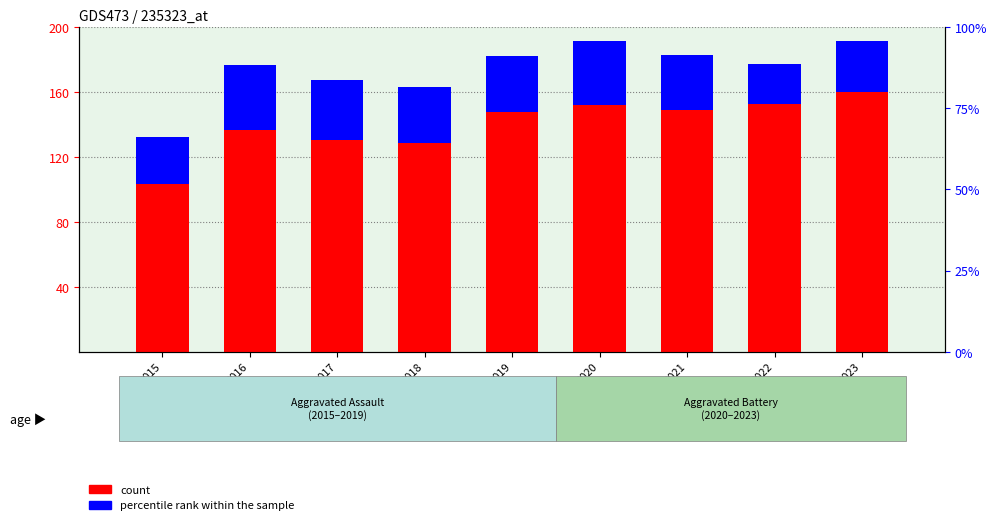

Reading left to right, what are all the values shown in this chart?

count: 2015=103.4	2016=136.6	2017=130.3	2018=128.8	2019=147.5	2020=152.2	2021=148.7	2022=152.6	2023=160.0
percentile rank within the sample: 2015=28.7	2016=40.0	2017=37.0	2018=34.5	2019=35.0	2020=39.2	2021=34.4	2022=24.9	2023=31.4